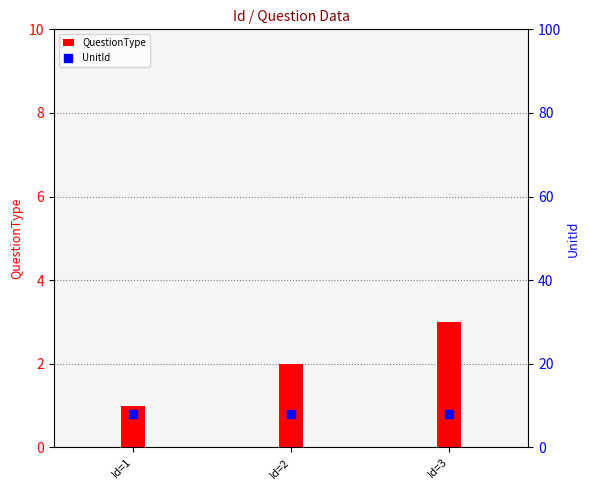

At which category is the sum across all series the highest?

Id=3